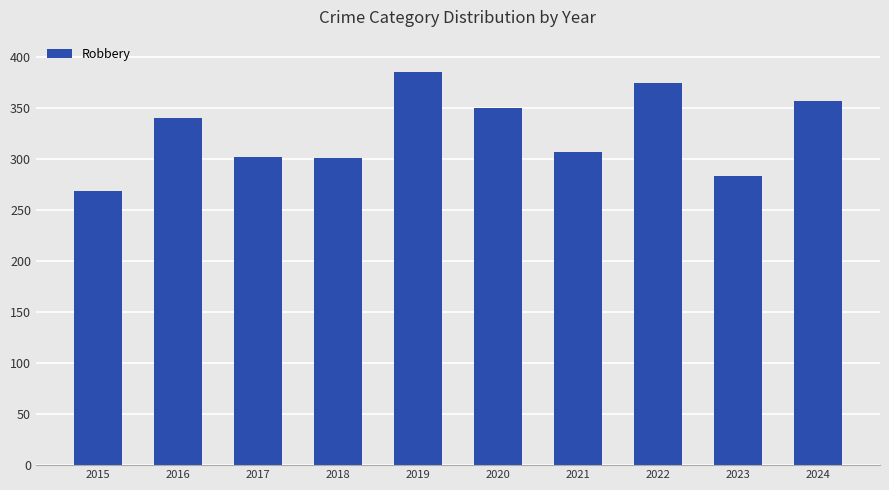

How many data points are less than 340?

5